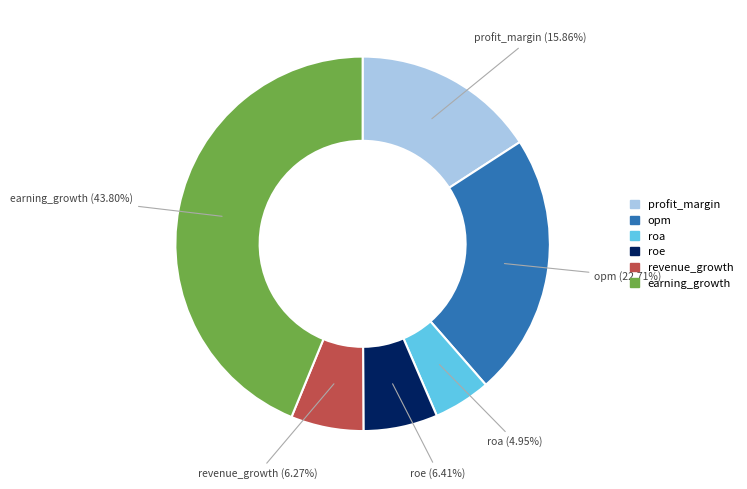

Is opm the majority of the pie?

No